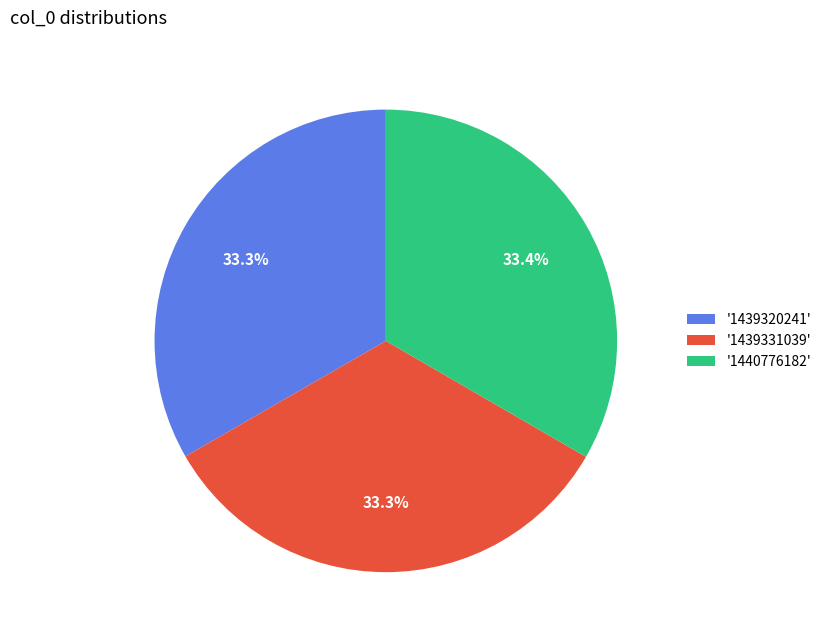

Approximately how many times larger is the value at '1440776182' compared to '1439331039'?

1.0